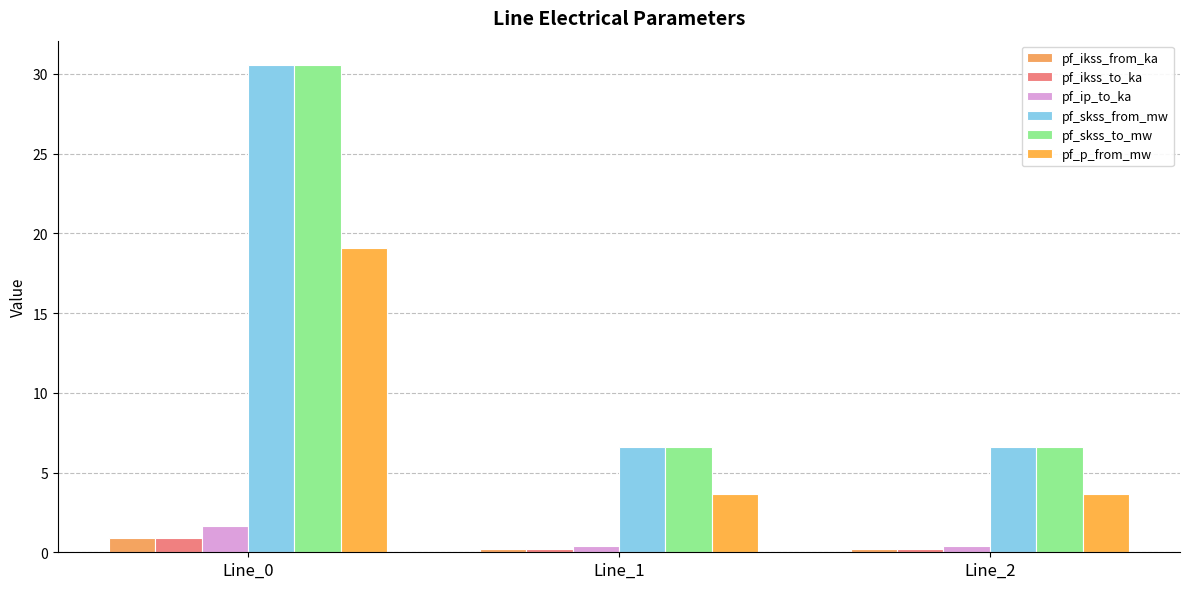

True or false: pf_ikss_from_ka has a value of 1.5 at Line_0.

False